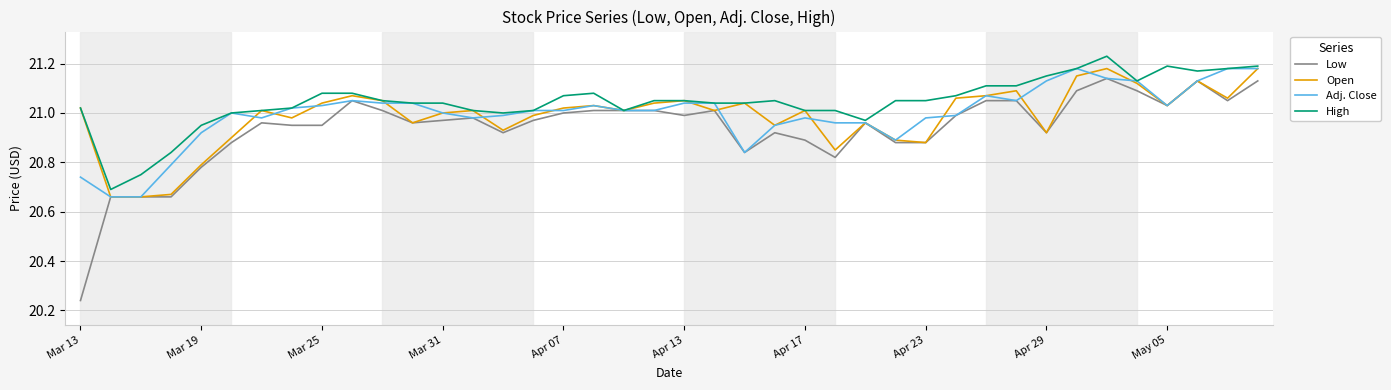

Which series has the widest spread of values?

Low